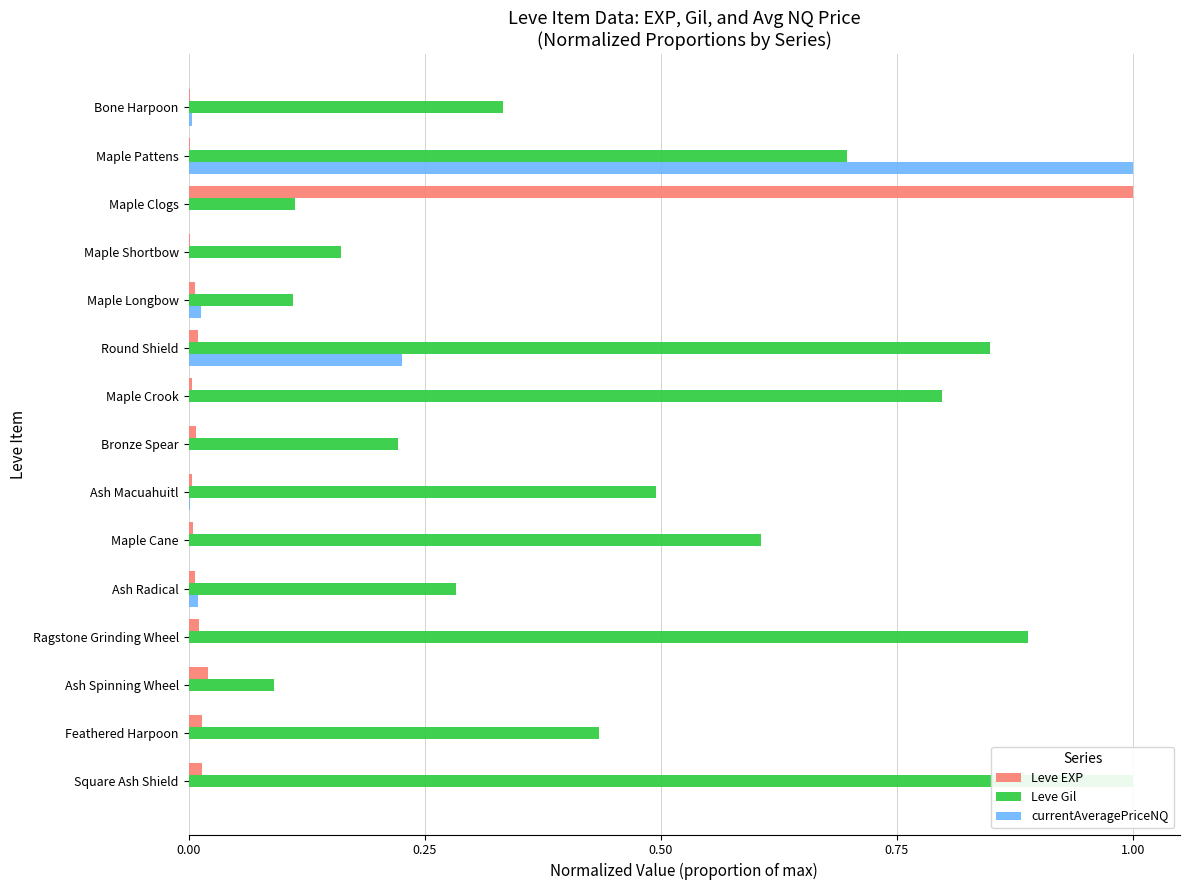

What is the highest value of the Leve EXP series?

1.0